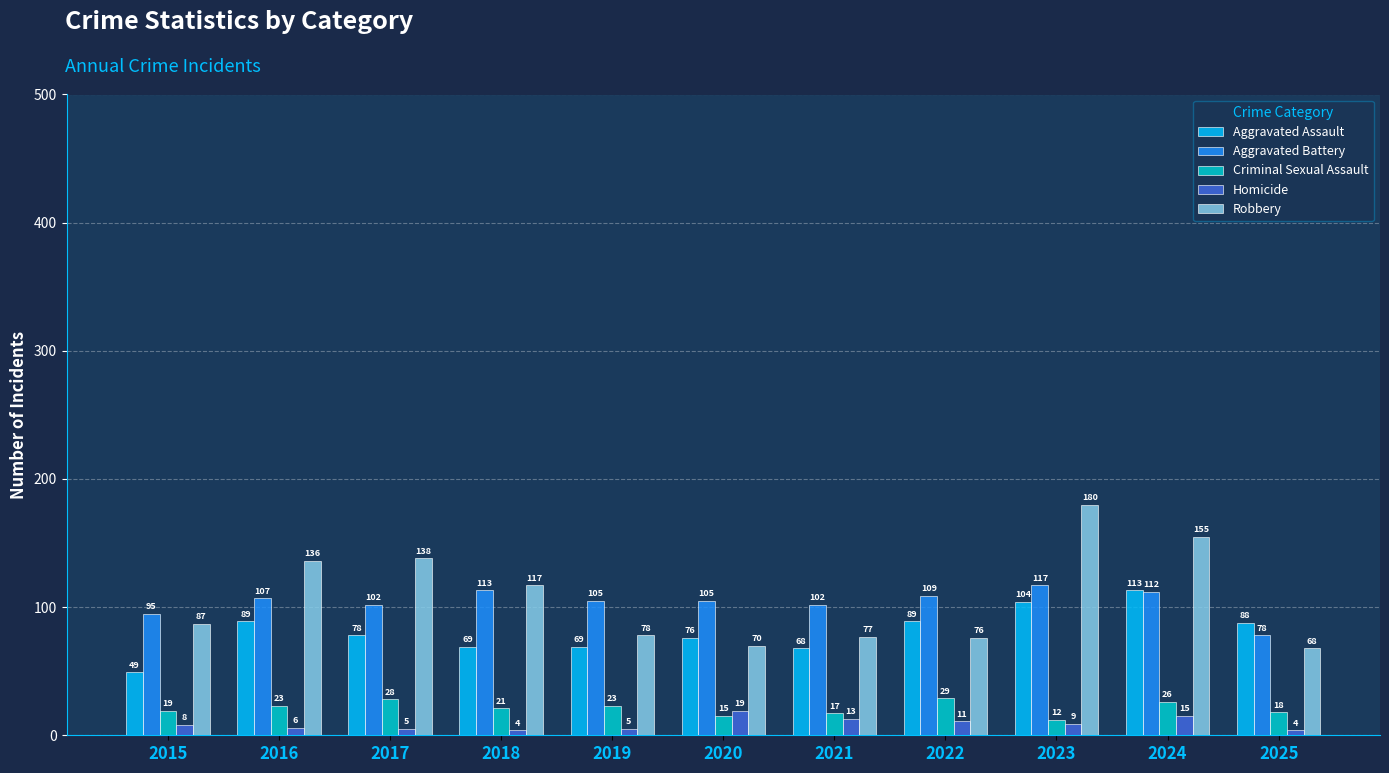

Which series changed the most between 2018 and 2023?

Robbery